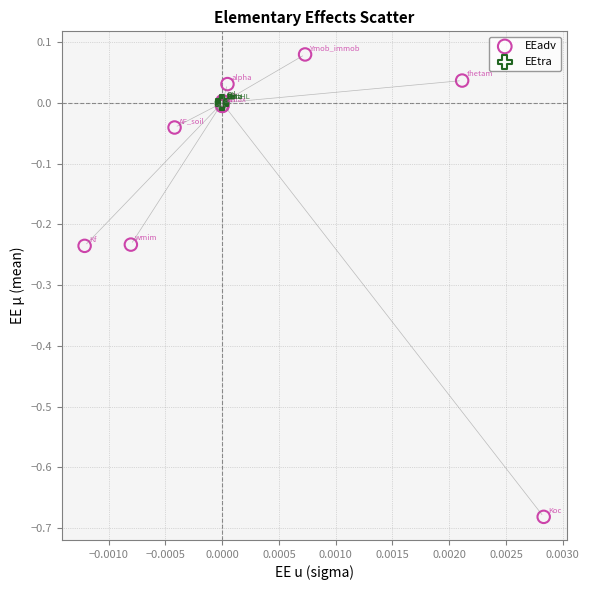

Which series has the widest spread of Y values?

EEadv